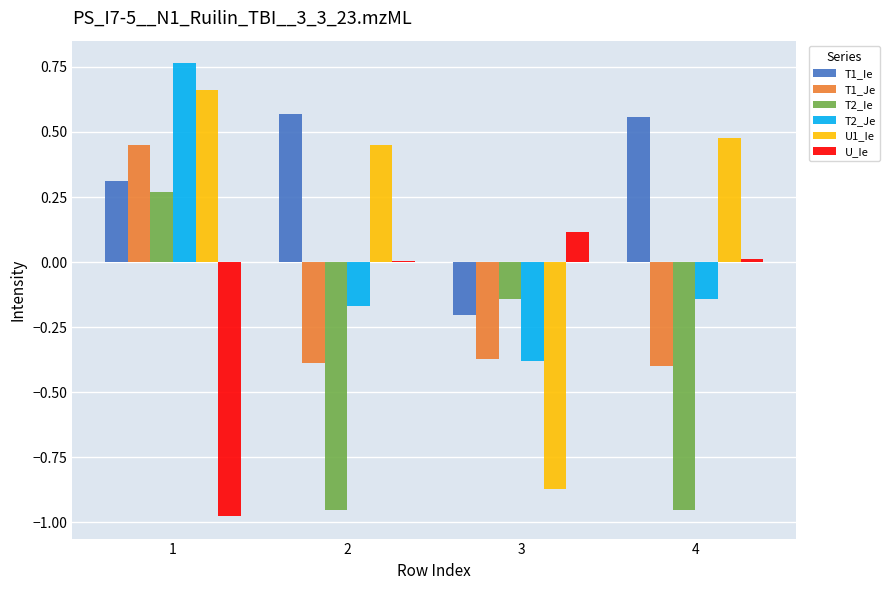

Where does the U1_Ie series first go above 0?

1